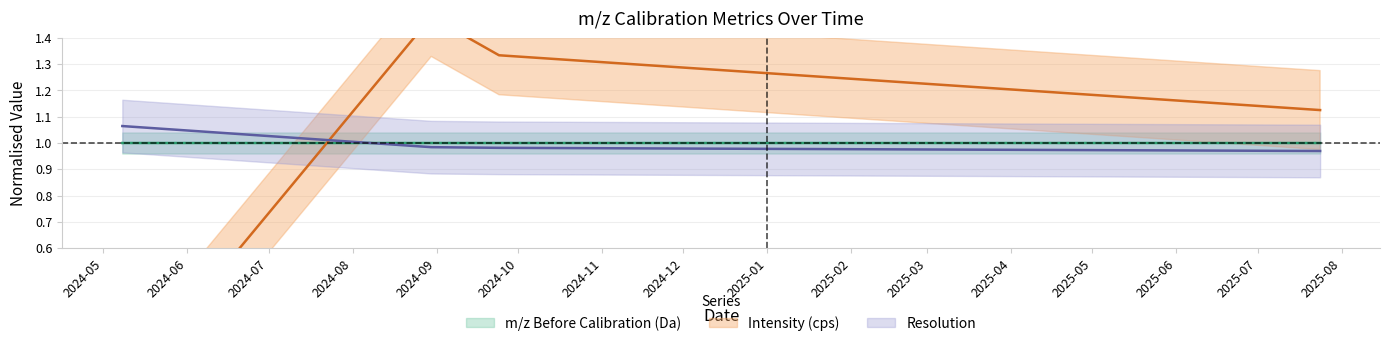

What position from the left is 2024-08-30?

2